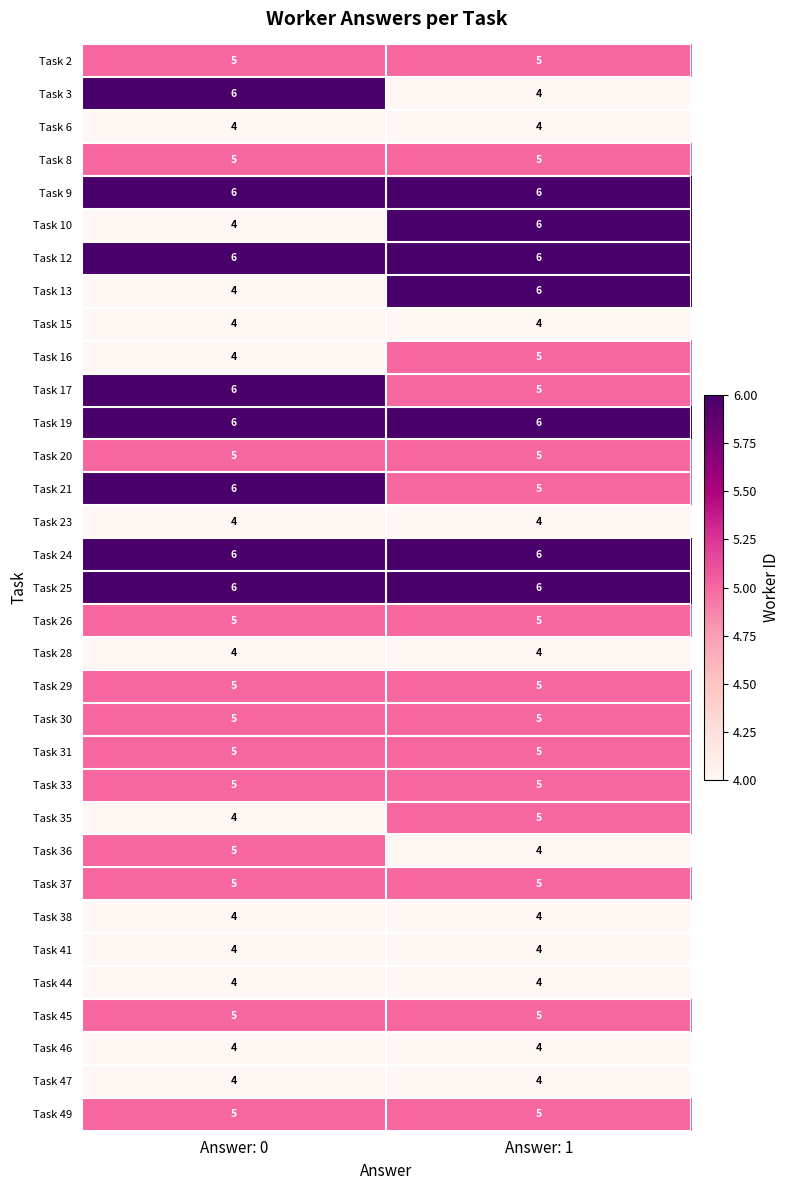

Is it true that Task 21 equals 4 at Answer: 0?

False